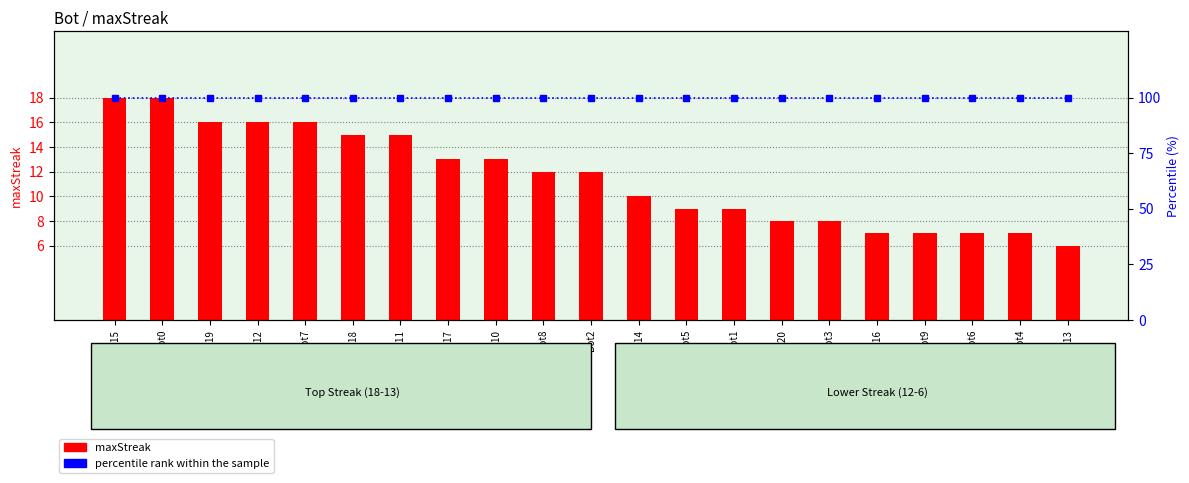

Reading right to left, transcribe all the data shown in this chart.

maxStreak: 6	7	7	7	7	8	8	9	9	10	12	12	13	13	15	15	16	16	16	18	18
percentile rank within the sample: 100	100	100	100	100	100	100	100	100	100	100	100	100	100	100	100	100	100	100	100	100